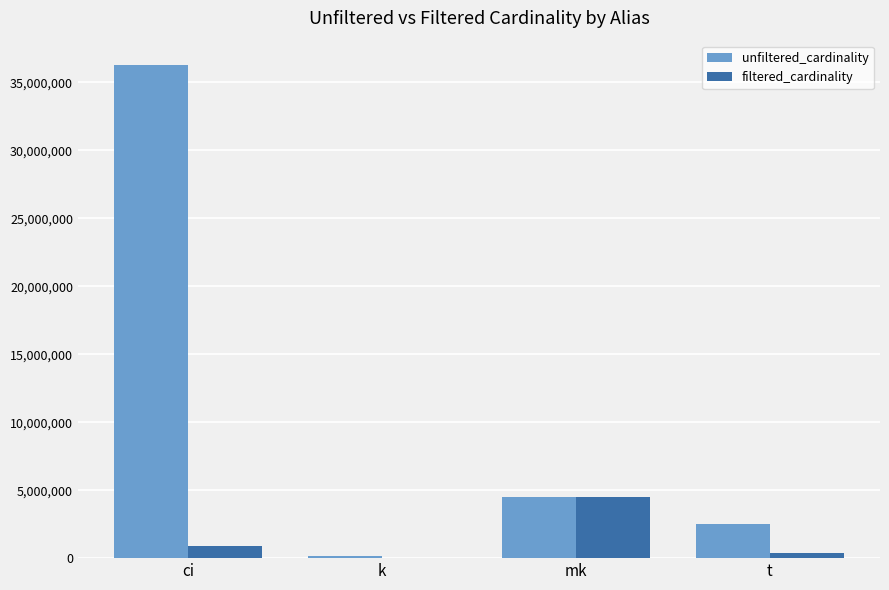

Where is filtered_cardinality nearest to the value 2261966?

ci